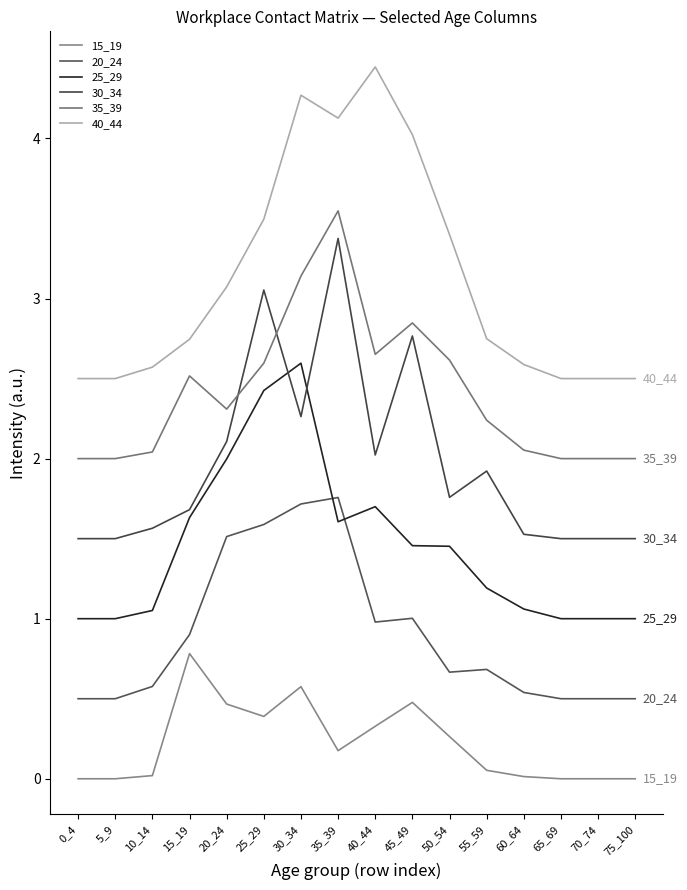

Where is the first local minimum for 15_19?

25_29